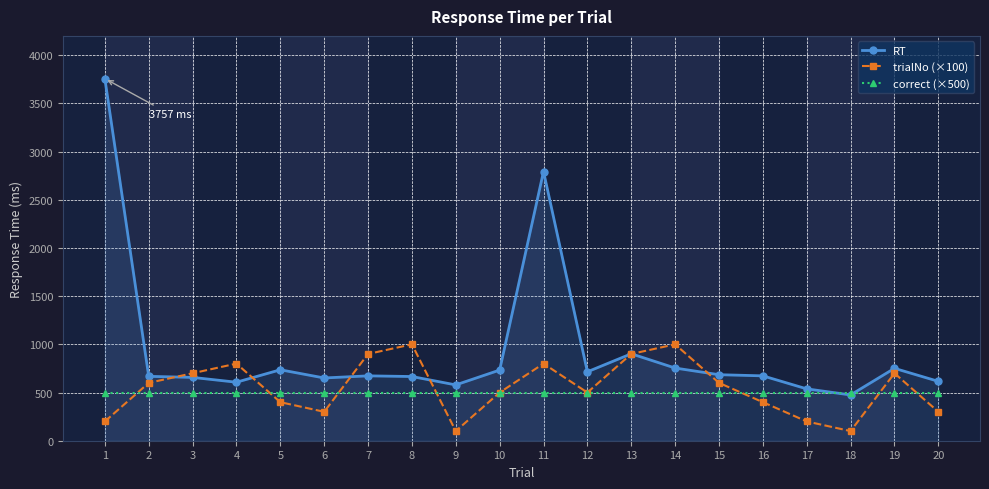

Rank the series by their maximum value, from highest to lowest.

RT, trialNo (×100), correct (×500)